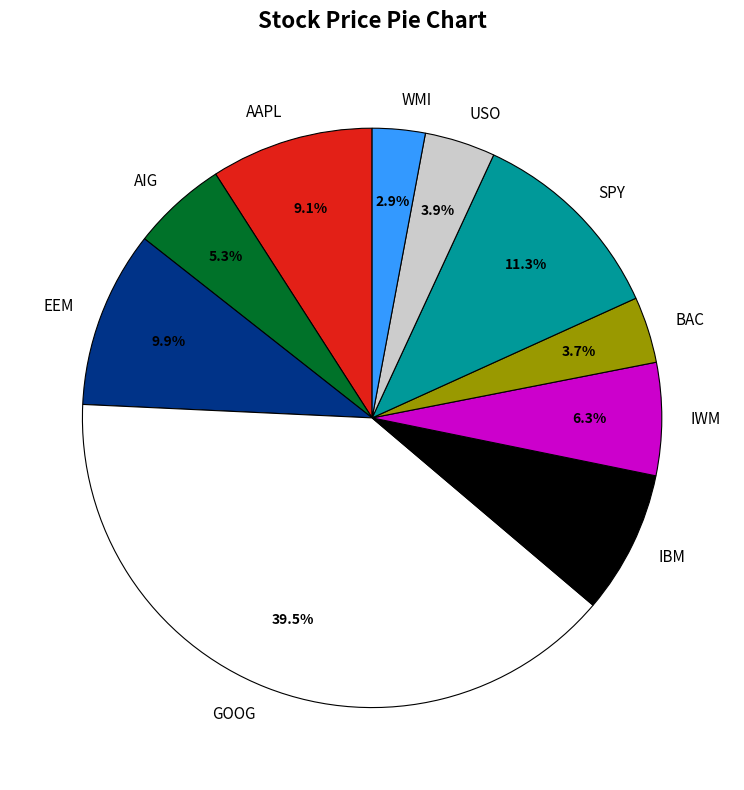

Does AAPL account for over 50% of the chart?

No